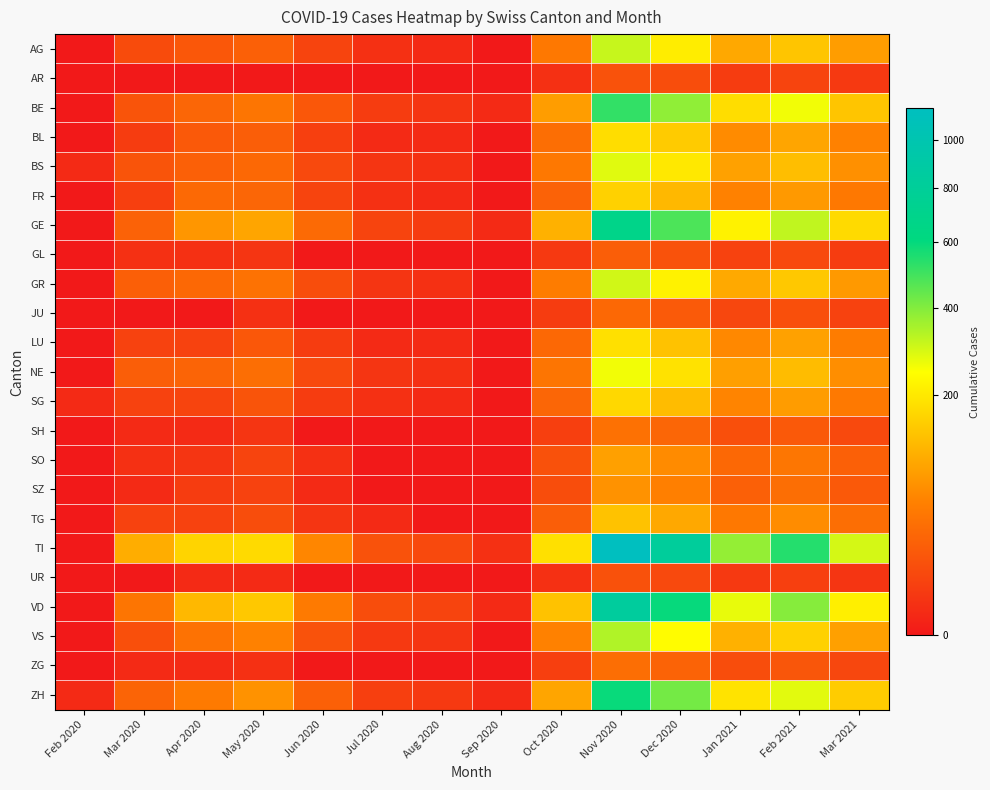

Rank the series at Mar 2021 from lowest to highest value.

UR, AR, GL, JU, ZG, SH, SZ, SO, TG, FR, SG, LU, BL, NE, BS, GR, AG, VS, BE, ZH, GE, VD, TI